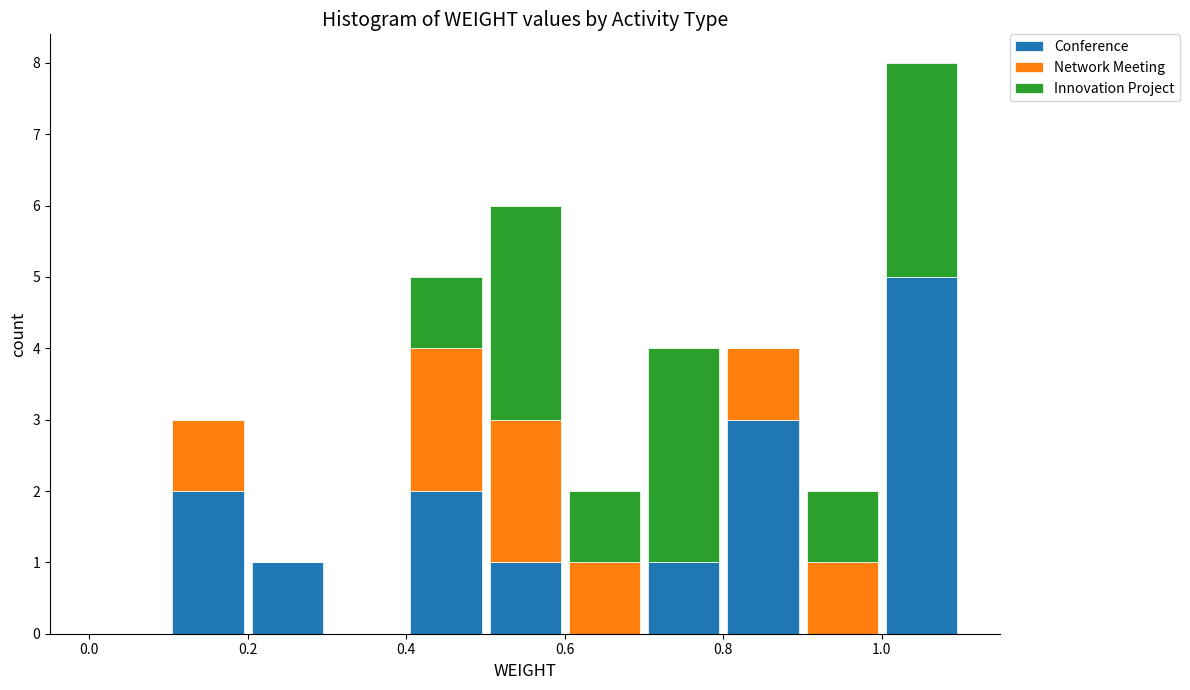

Reading left to right, transcribe this chart: for each stacked bar, give the range it covers on the x-axis and its total height. The values are not printed on the chart, so give them approximately, as read against the axis.

0.0 to 0.1: 0
0.1 to 0.2: 3
0.2 to 0.3: 1
0.3 to 0.4: 0
0.4 to 0.5: 5
0.5 to 0.6: 6
0.6 to 0.7: 2
0.7 to 0.8: 4
0.8 to 0.9: 4
0.9 to 1.0: 2
1.0 to 1.1: 8